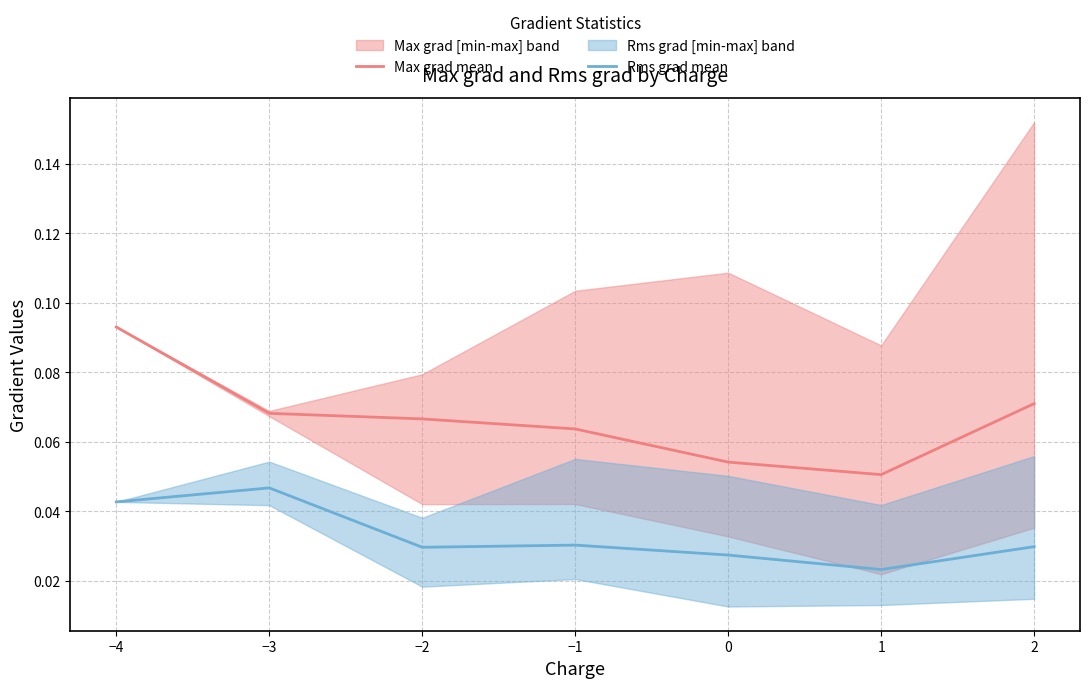

Reading left to right, what are all the values shown in this chart?

Max grad mean: 0.1	0.1	0.1	0.1	0.1	0.1	0.1
Rms grad mean: 0.0	0.0	0.0	0.0	0.0	0.0	0.0